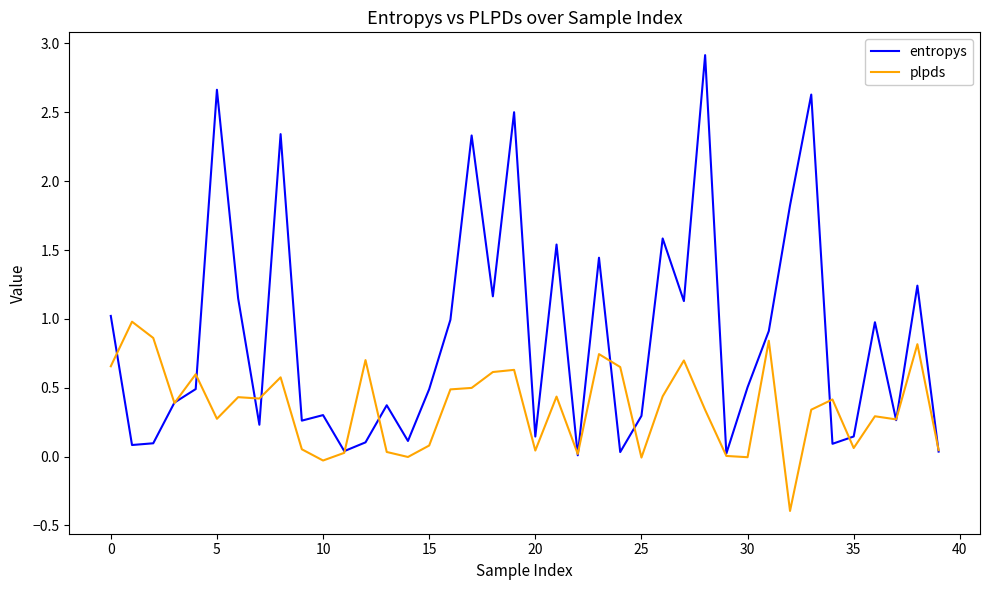

List the series in order of their overall mean, highest first.

entropys, plpds